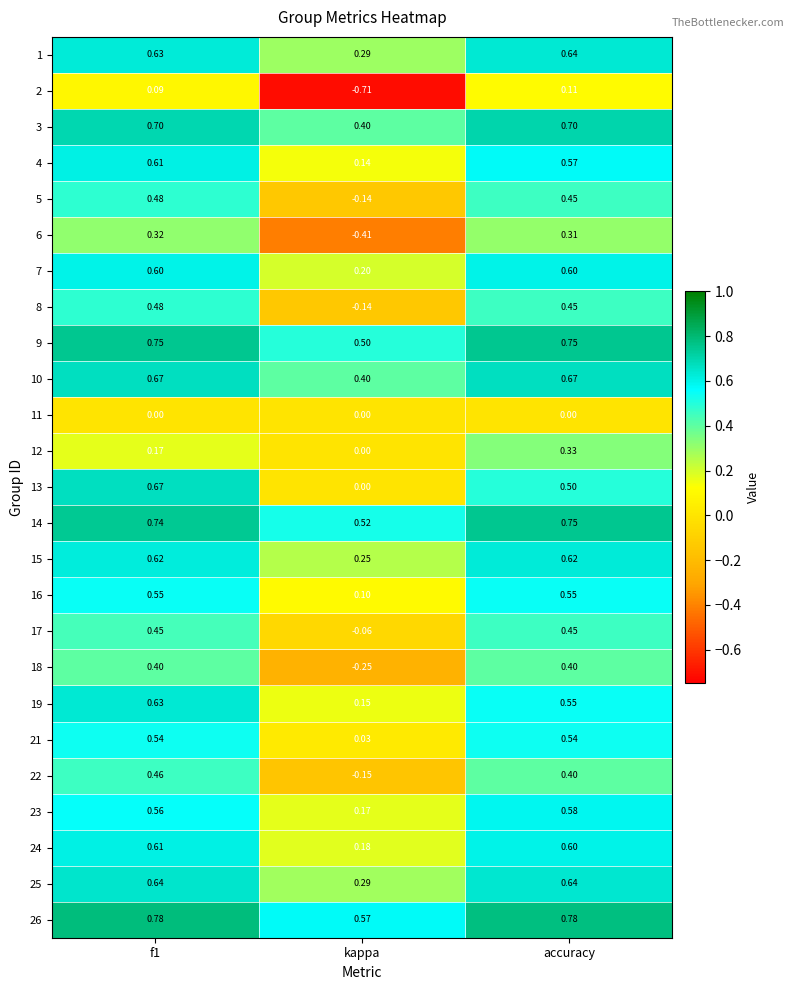

Where is 17 nearest to the value 0?

kappa